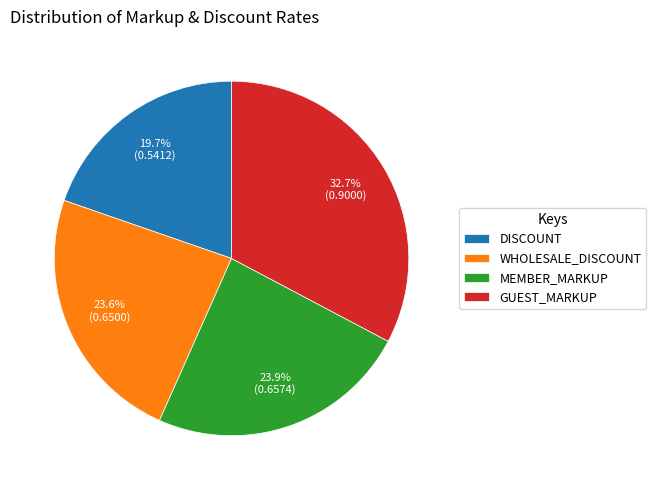

What is the largest slice in the pie chart?

GUEST_MARKUP